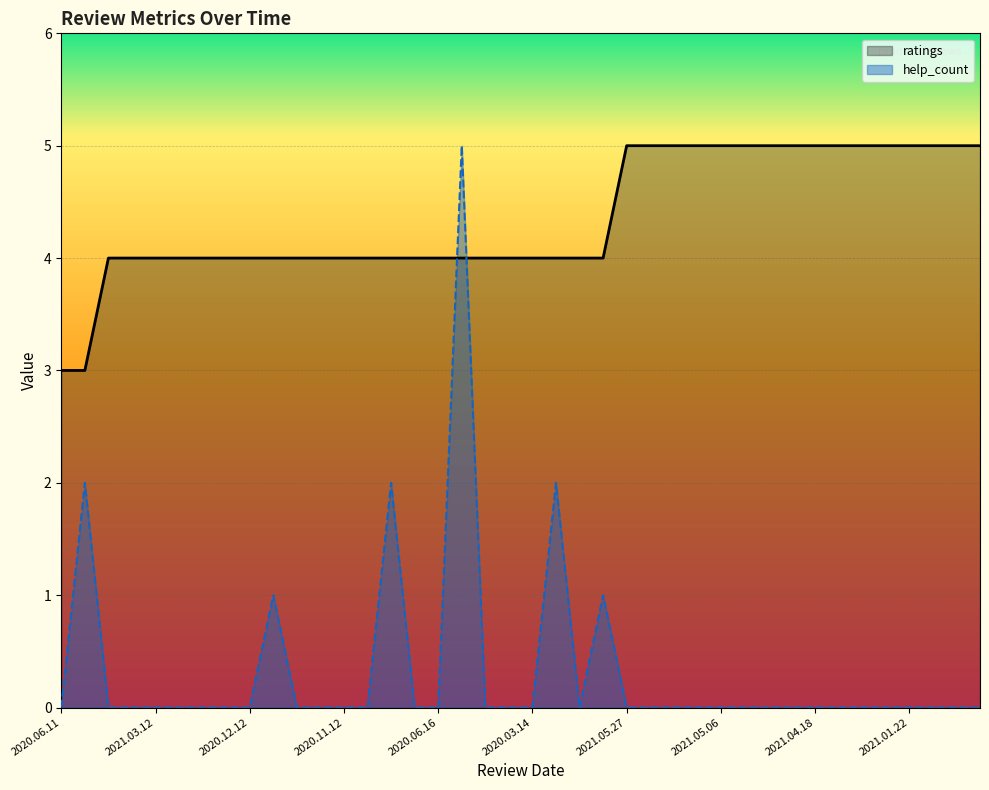

True or false: ratings has more than 2 interior local peaks.

False